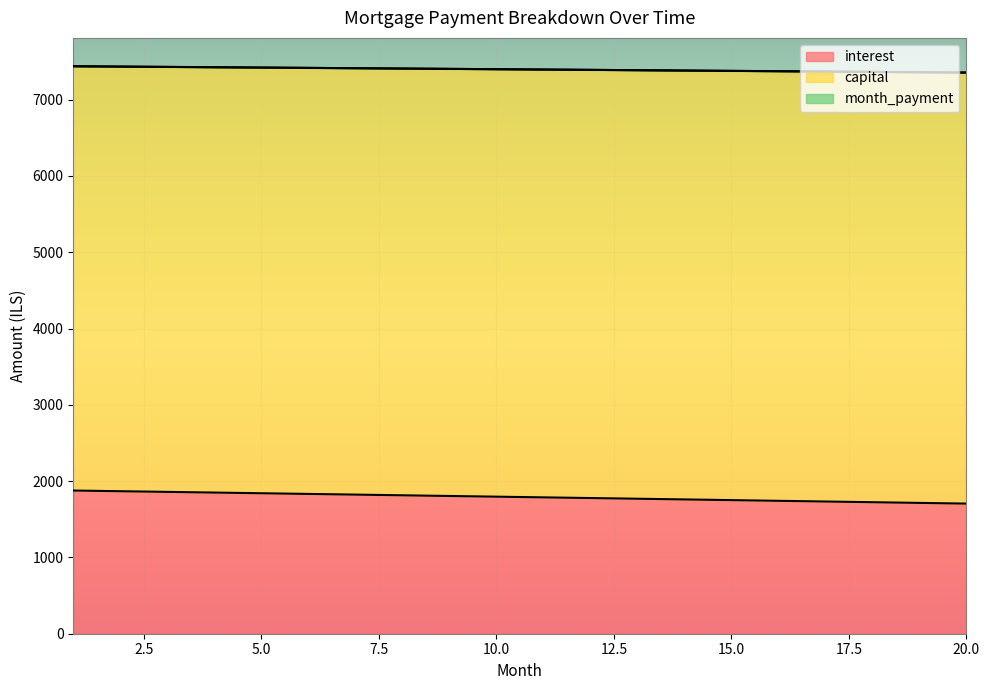

What is the sum of all interest values?

35827.5